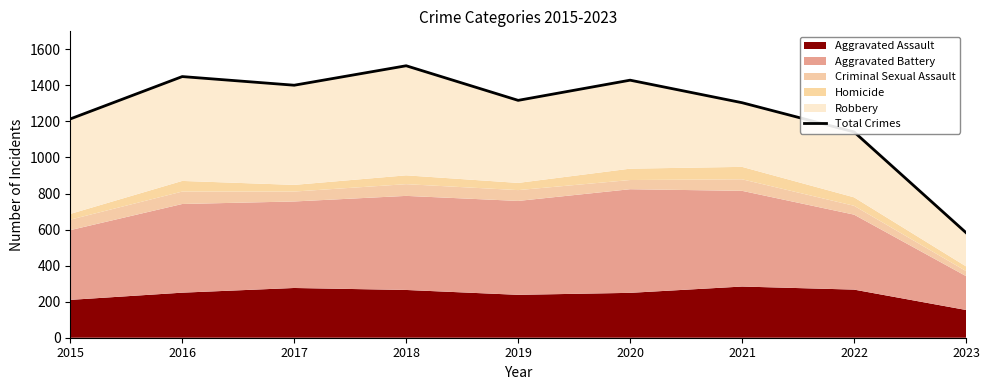

At which category does the chart reach its minimum across all series?

2023